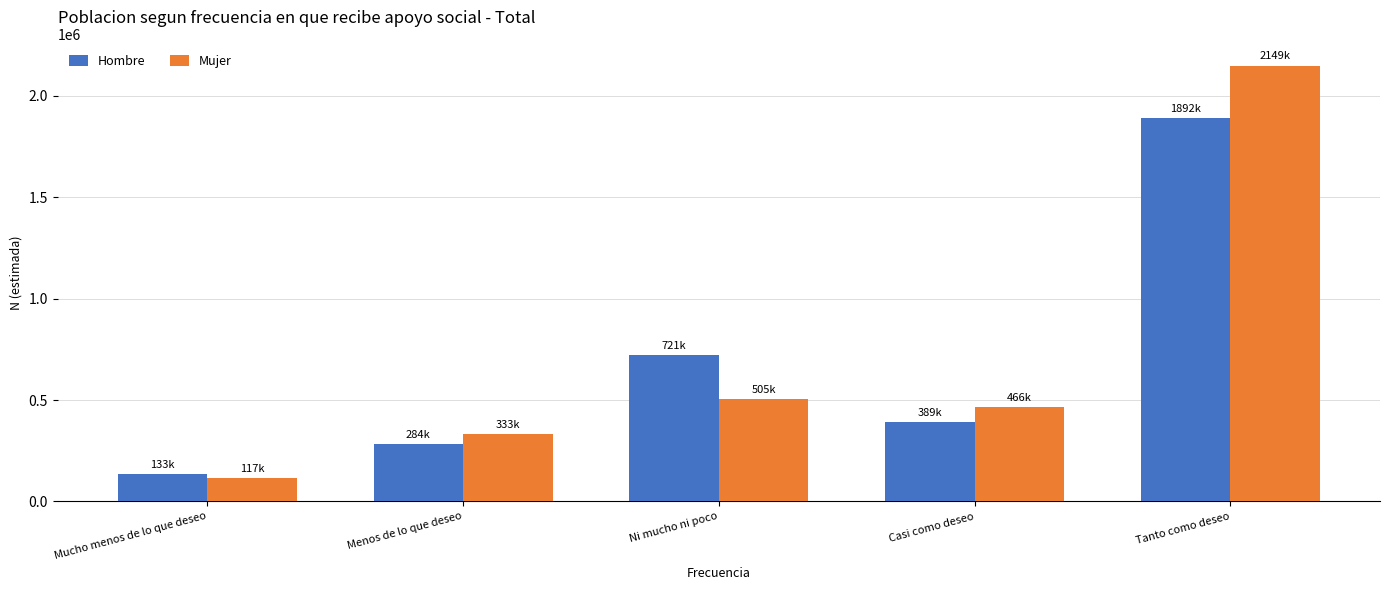

What is the value of the Hombre bar at the 1st from the left?

133802